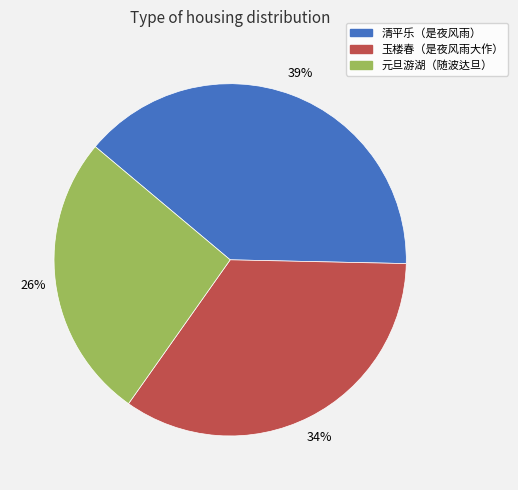

Is there any slice that represents more than half of the pie?

No